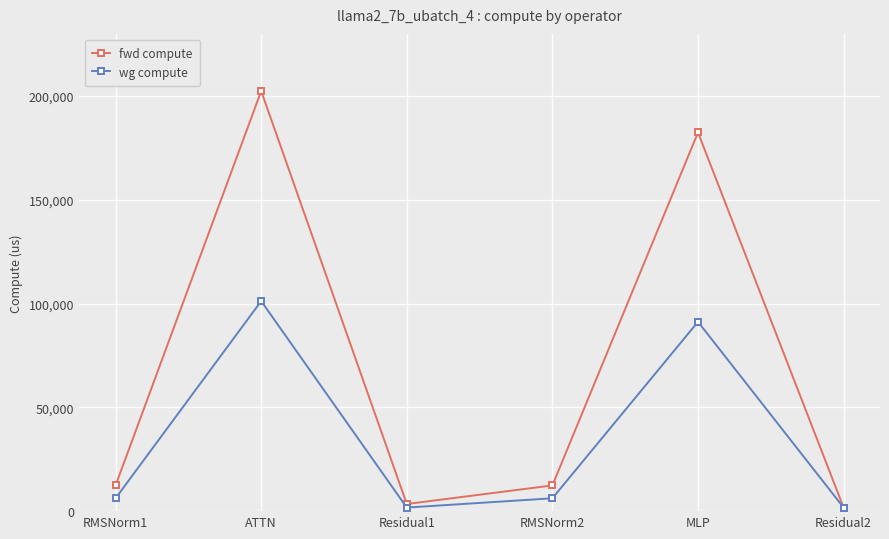

Where is the first local maximum for wg compute?

ATTN